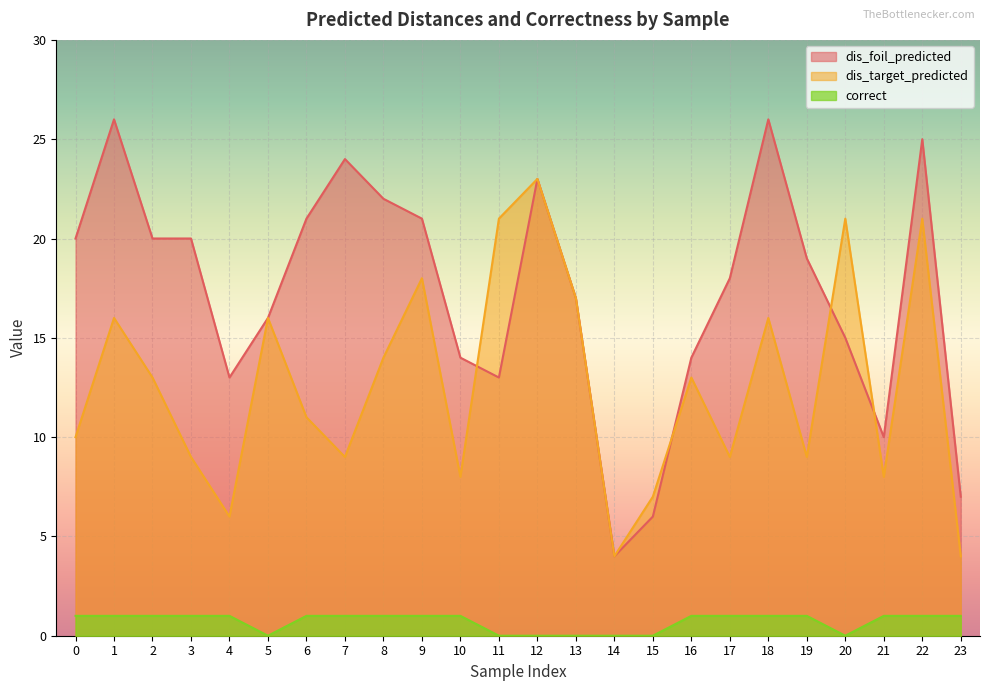

Where do dis_target_predicted and dis_foil_predicted first cross each other?

10 and 11